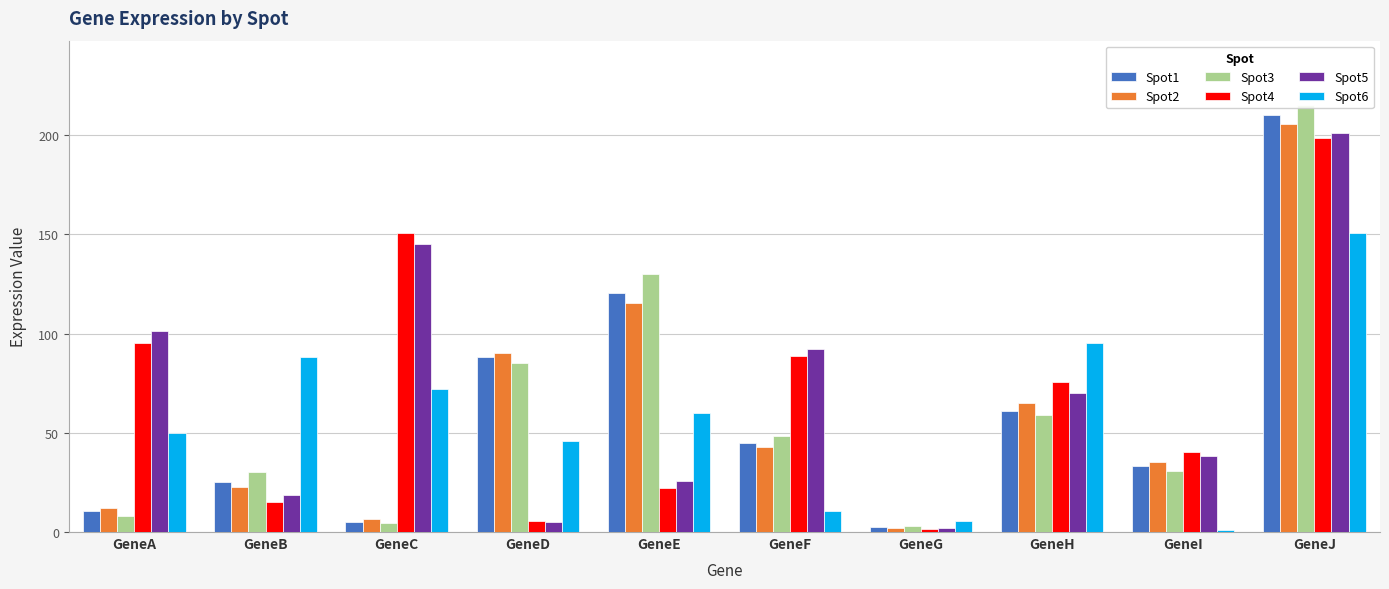

List the series in order of their peak value, lowest first.

Spot6, Spot4, Spot5, Spot2, Spot1, Spot3